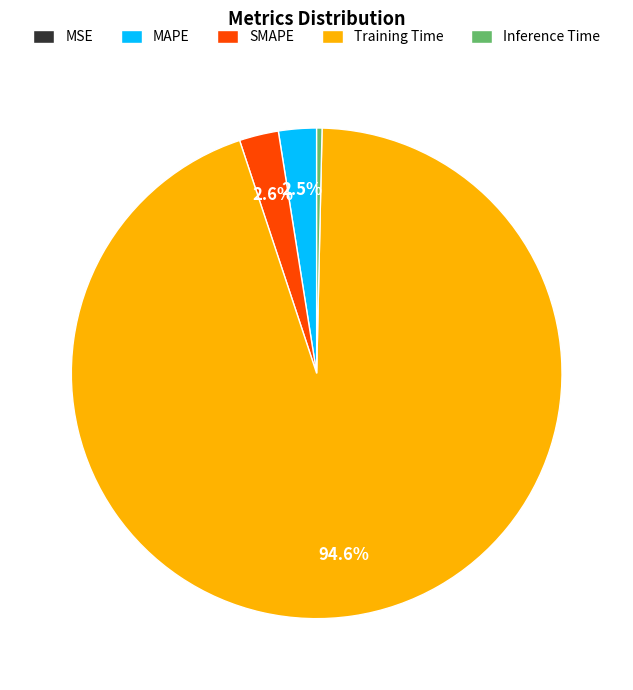

To the nearest percent, what percentage of the pie is SMAPE?

3%